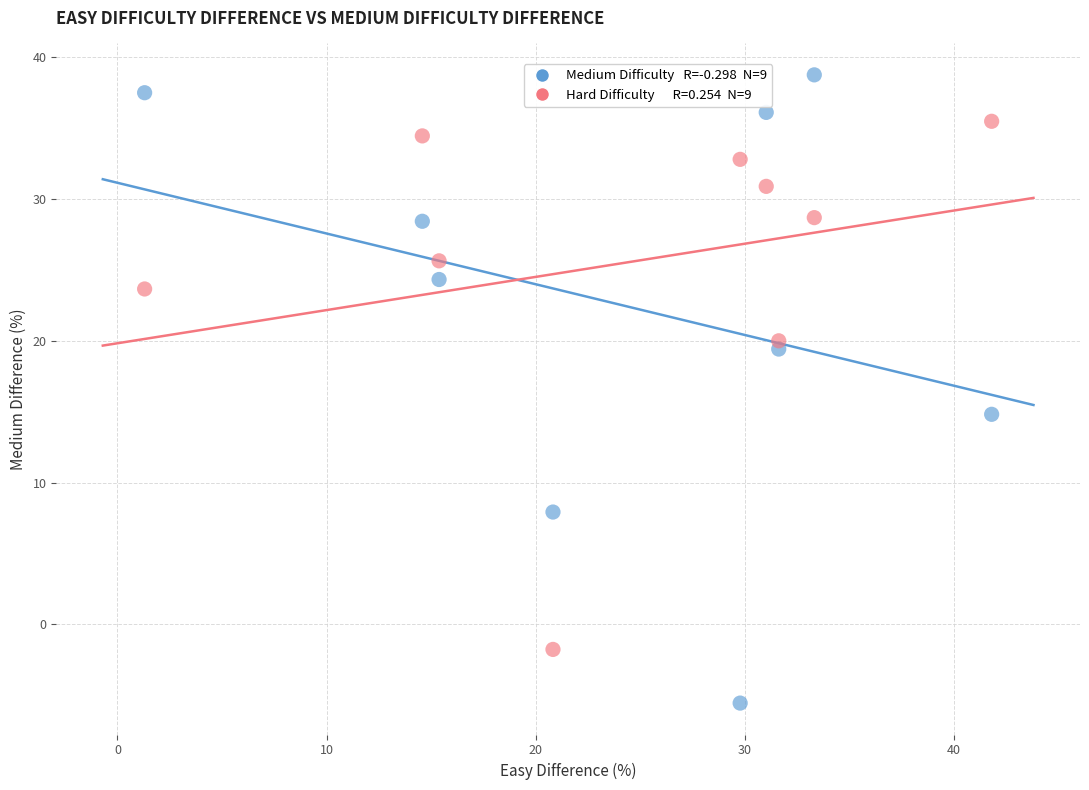

Across all data points, what is the range of Y values (max minus min)?

44.3